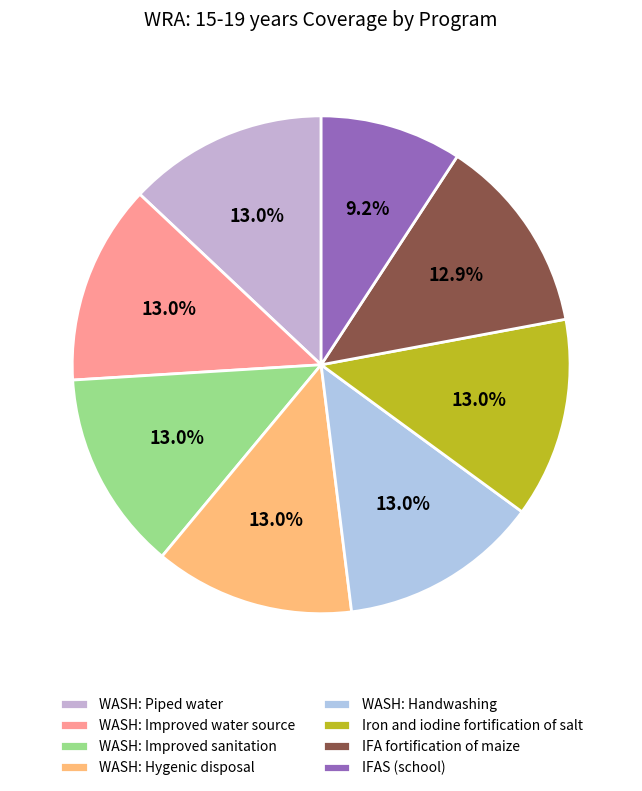

Count the number of slices in the pie.

8